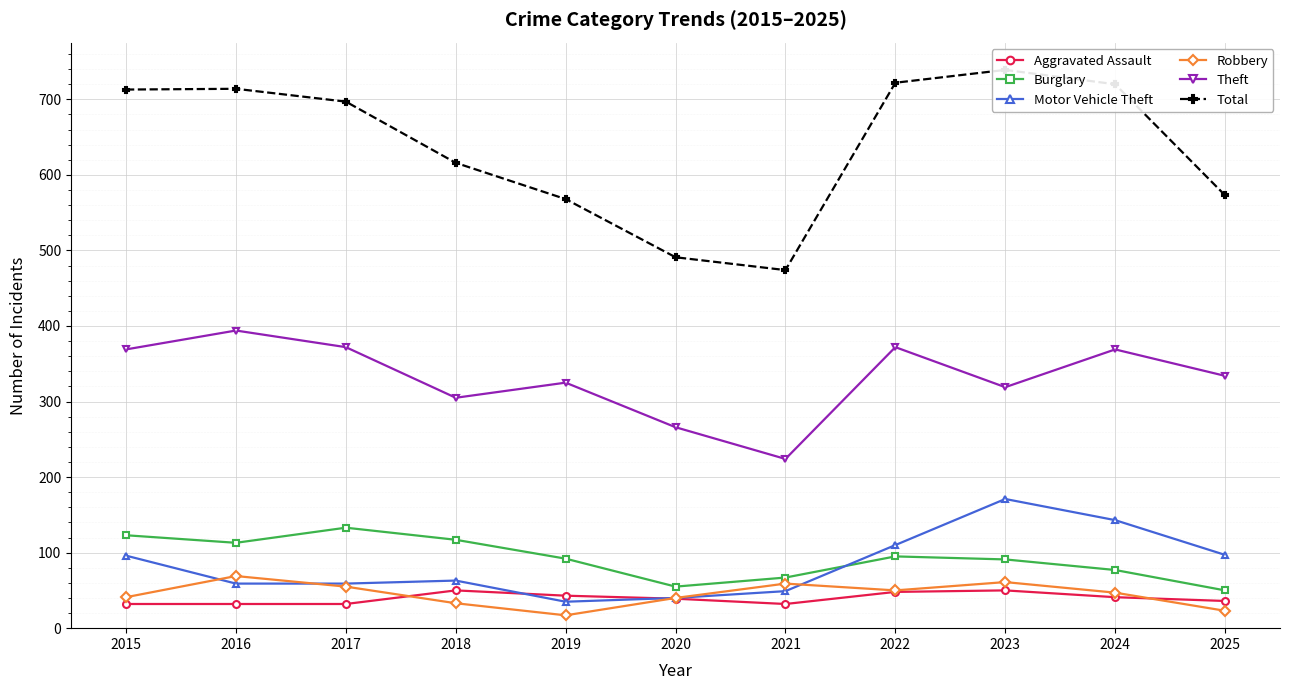

After their last crossing, which series has the higher values: Robbery or Motor Vehicle Theft?

Motor Vehicle Theft